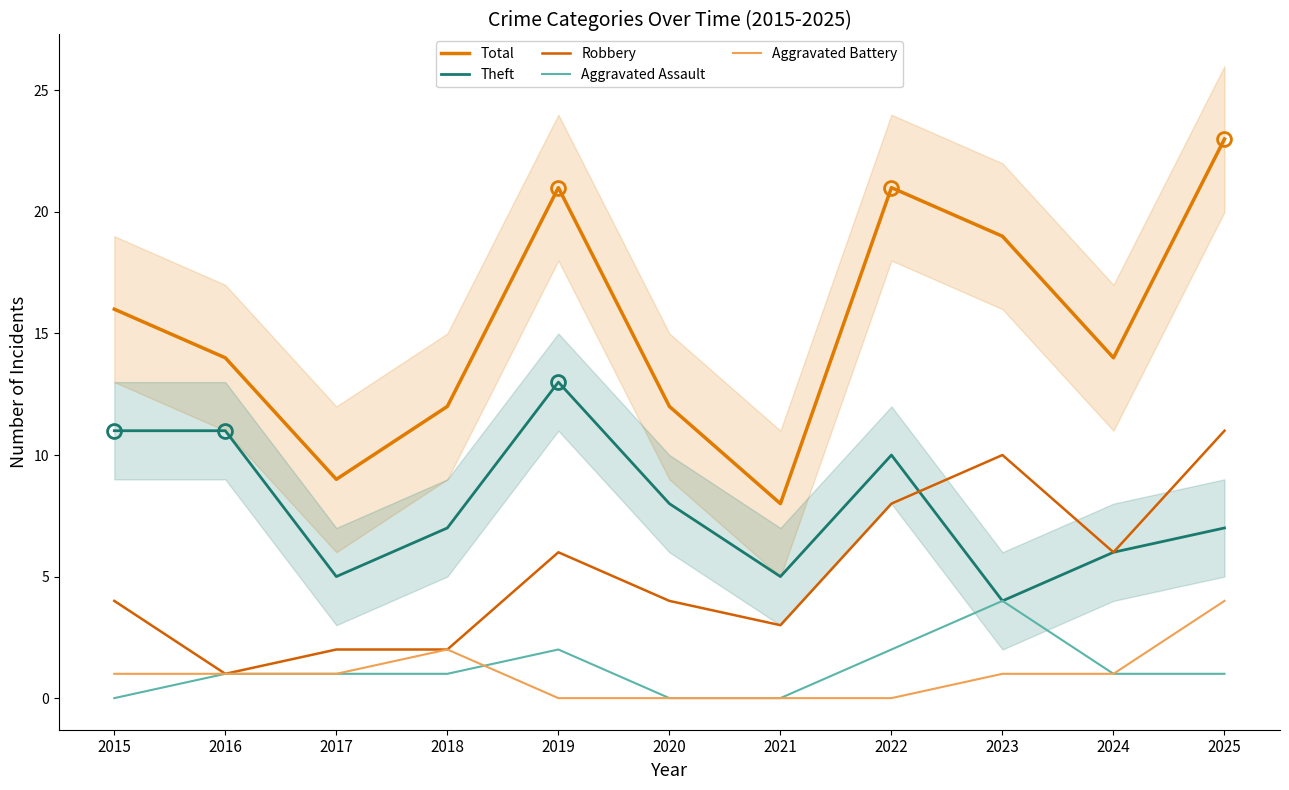

True or false: Aggravated Assault has a value of 2 at 2025.

False